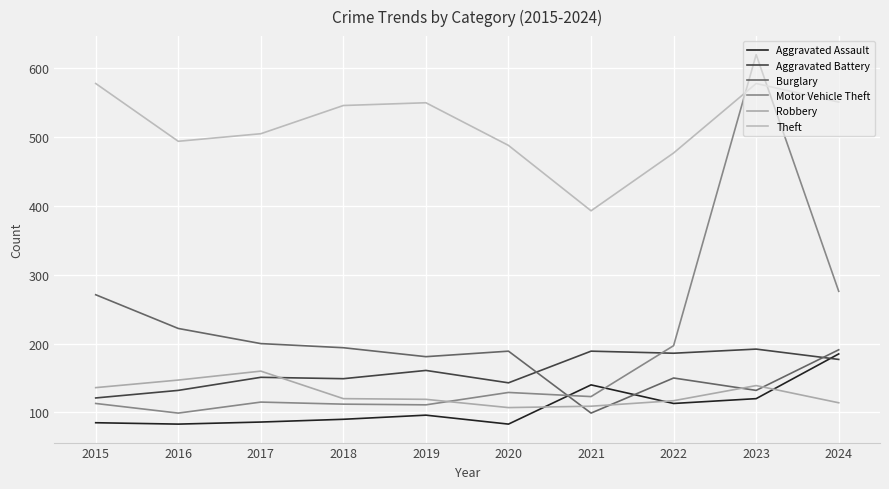

True or false: Aggravated Assault and Theft intersect in this chart.

False